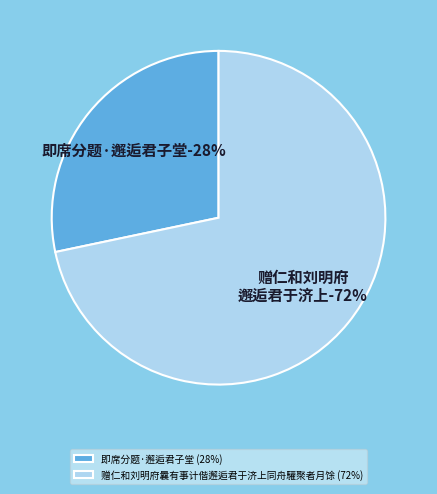

To the nearest percent, what is the average slice percentage?

50%